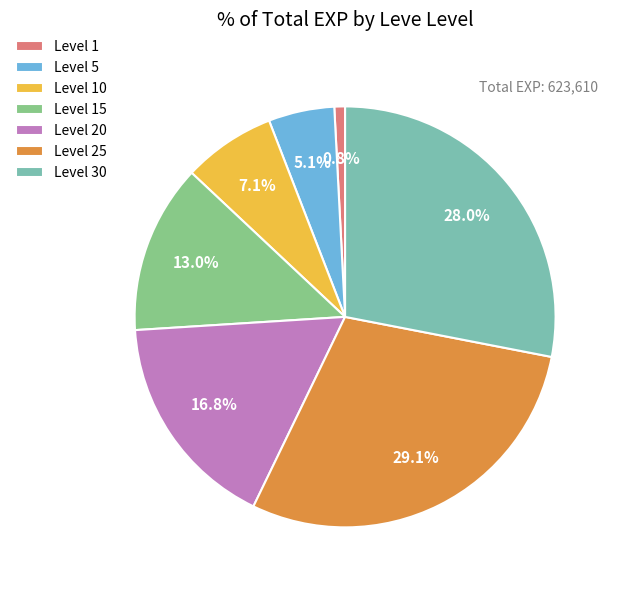

Is there any slice that represents more than half of the pie?

No